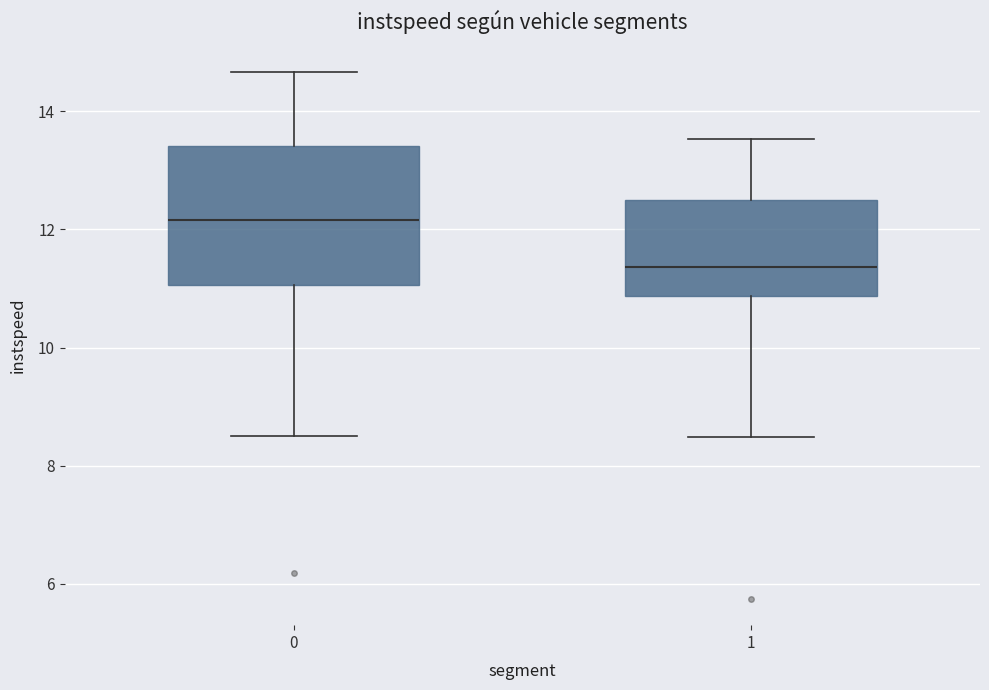

Reading left to right, transcribe this box plot: for each box, give where its median line is, the range the box spans, and where its two whiskers end, as read against the y-axis. The values are not printed on the chart, so give them approximately, as read against the axis.

0: median 12.2, box 11.0 to 13.4, whiskers 8.4 to 14.6
1: median 11.4, box 10.8 to 12.6, whiskers 8.4 to 13.6